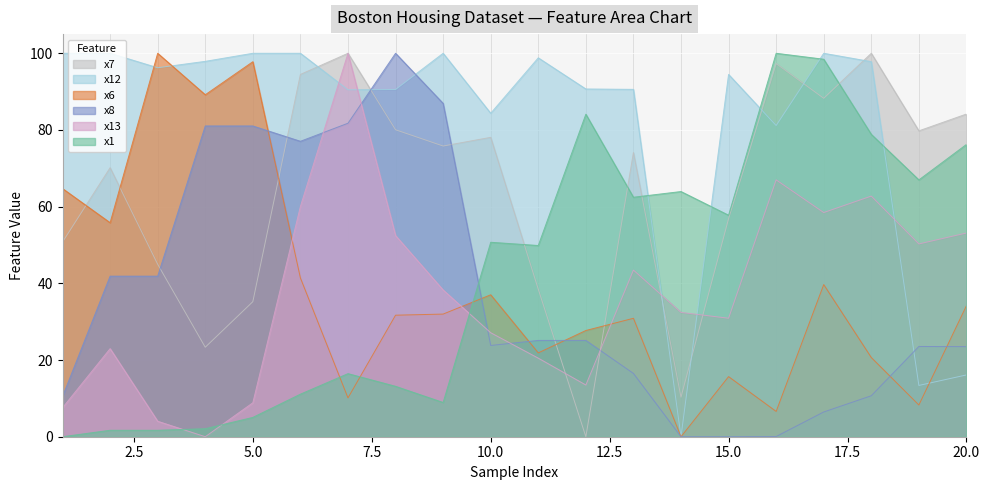

What is the average value of the x7 series?

64.1